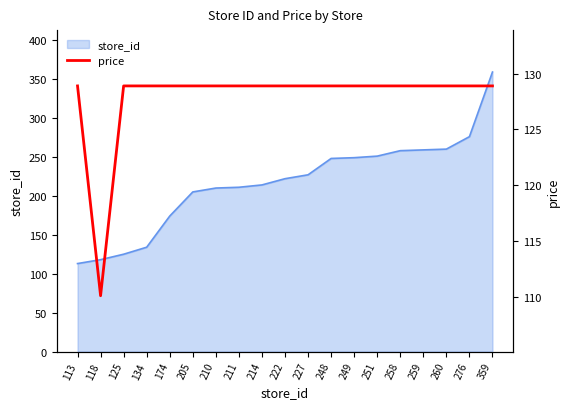

What is the minimum value shown in the chart?

110.1